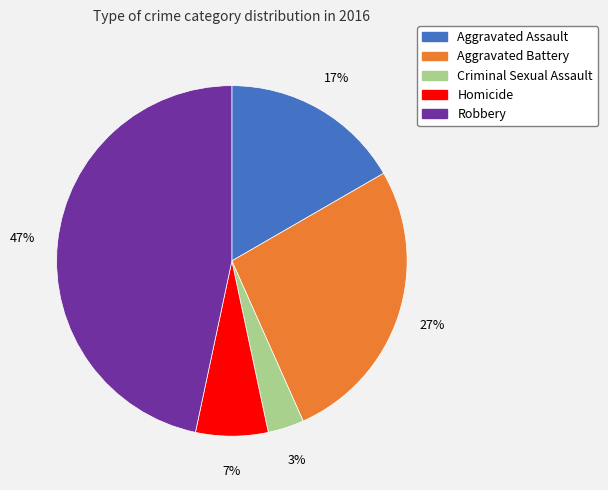

Which has a higher value, Robbery or Aggravated Battery?

Robbery